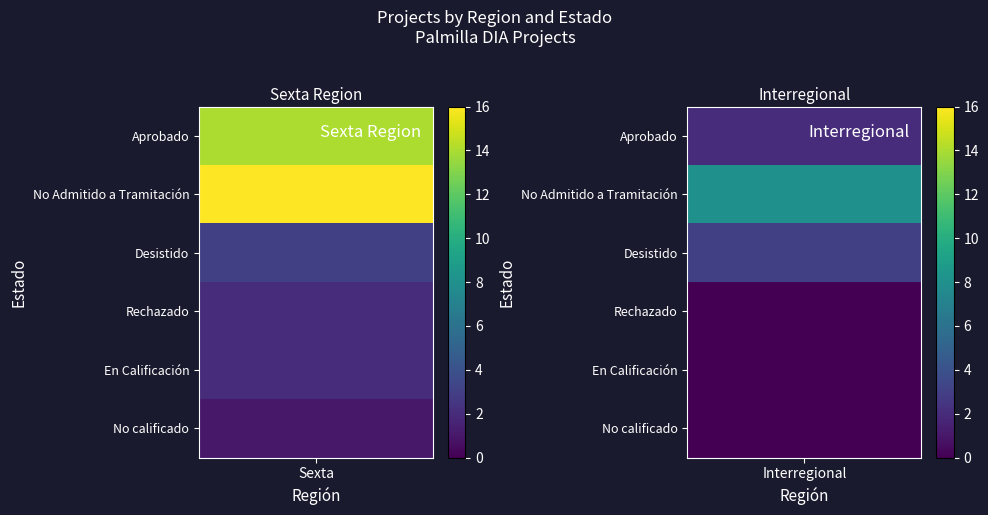

Where is Sexta nearest to the value 8?

Desistido